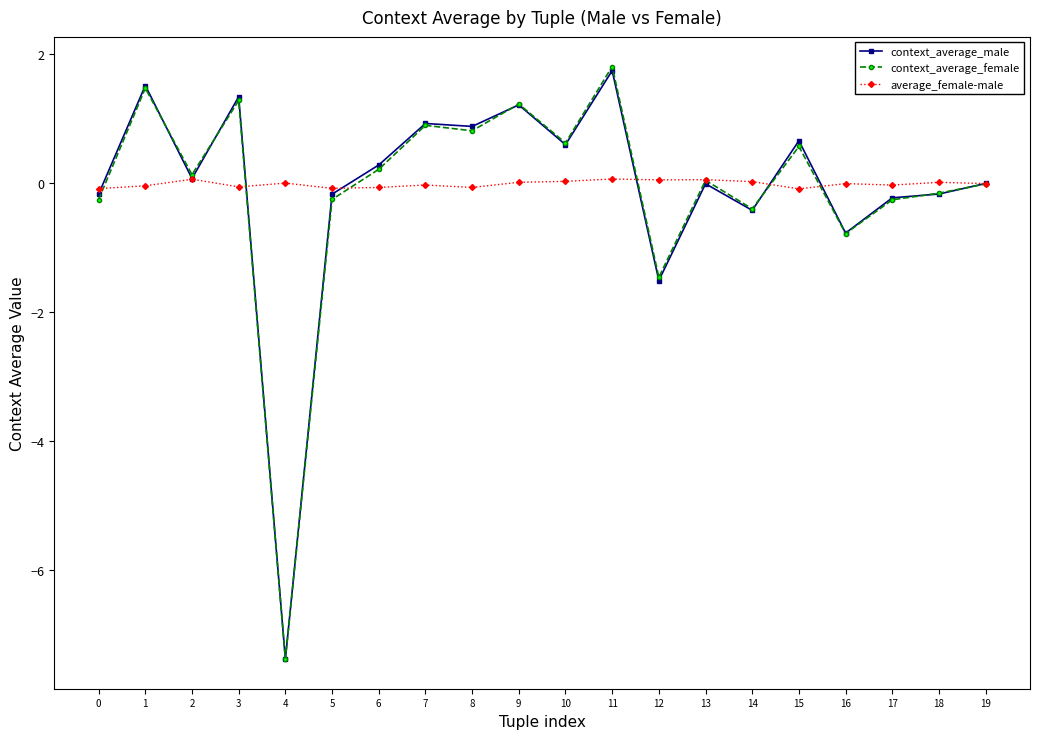

Count the number of categories in the chart.

20